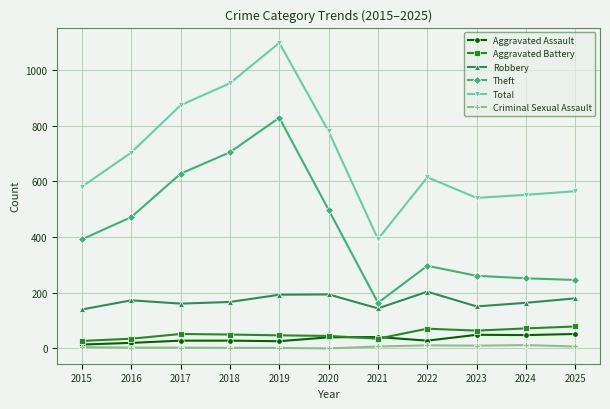

What is the difference between the maximum and minimum values in the Aggravated Battery series?

52